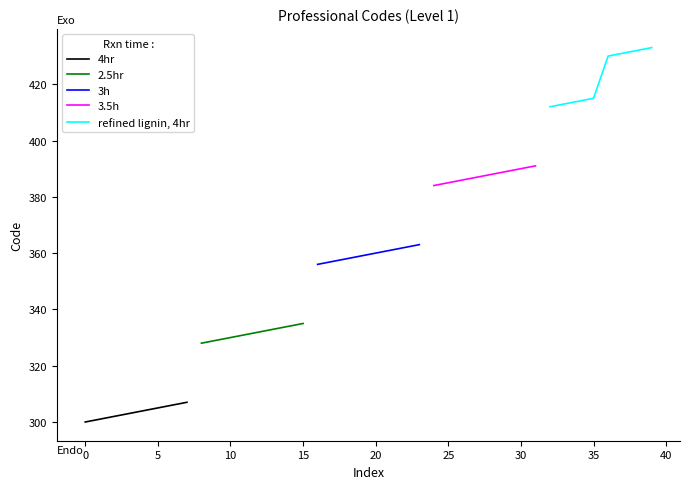

Is it true that 4hr equals 420 at 5?

False